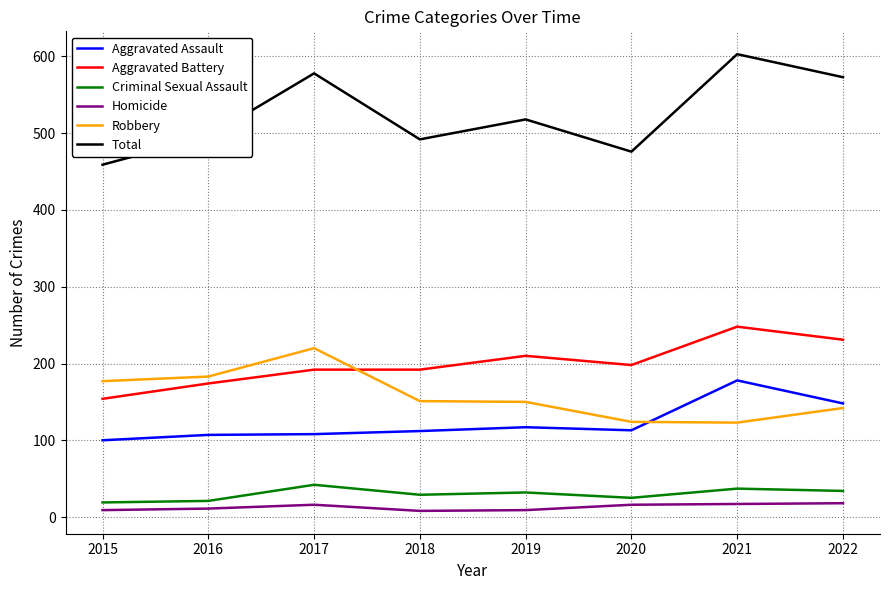

What is the difference between the second highest and minimum values in the Robbery series?

60